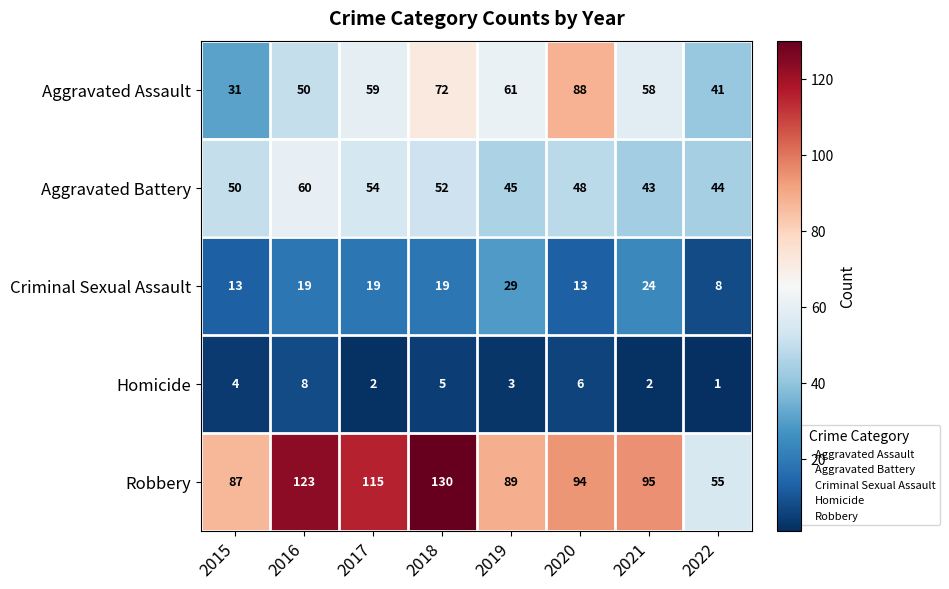

Rank the series at 2022 from lowest to highest value.

Homicide, Criminal Sexual Assault, Aggravated Assault, Aggravated Battery, Robbery